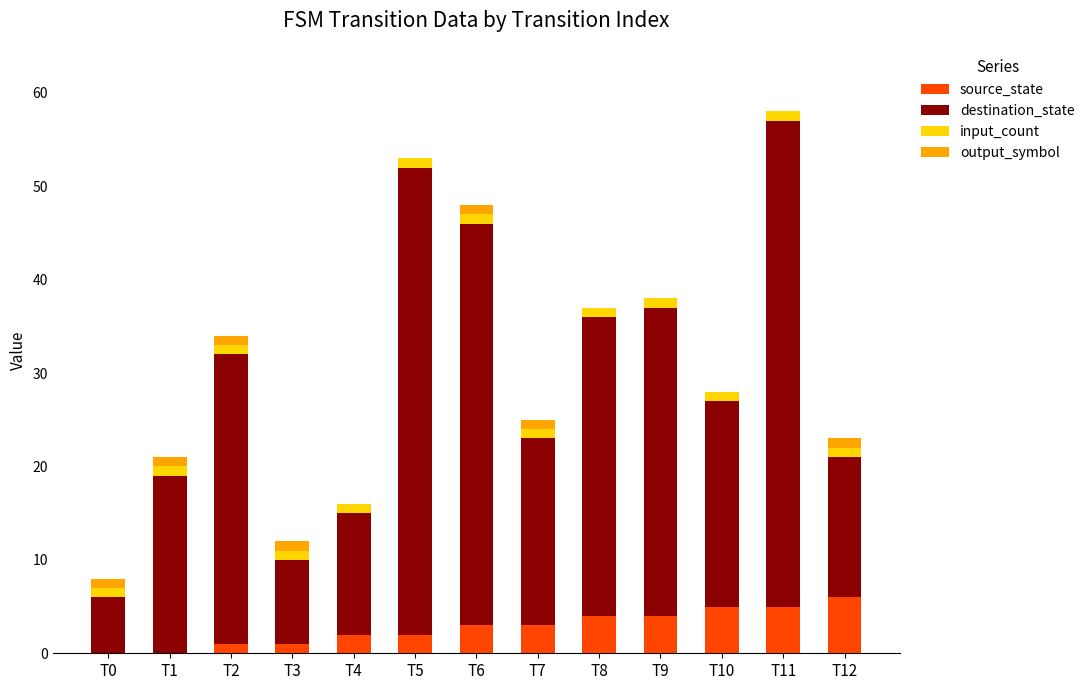

Is it true that source_state equals 4 at T0?

False